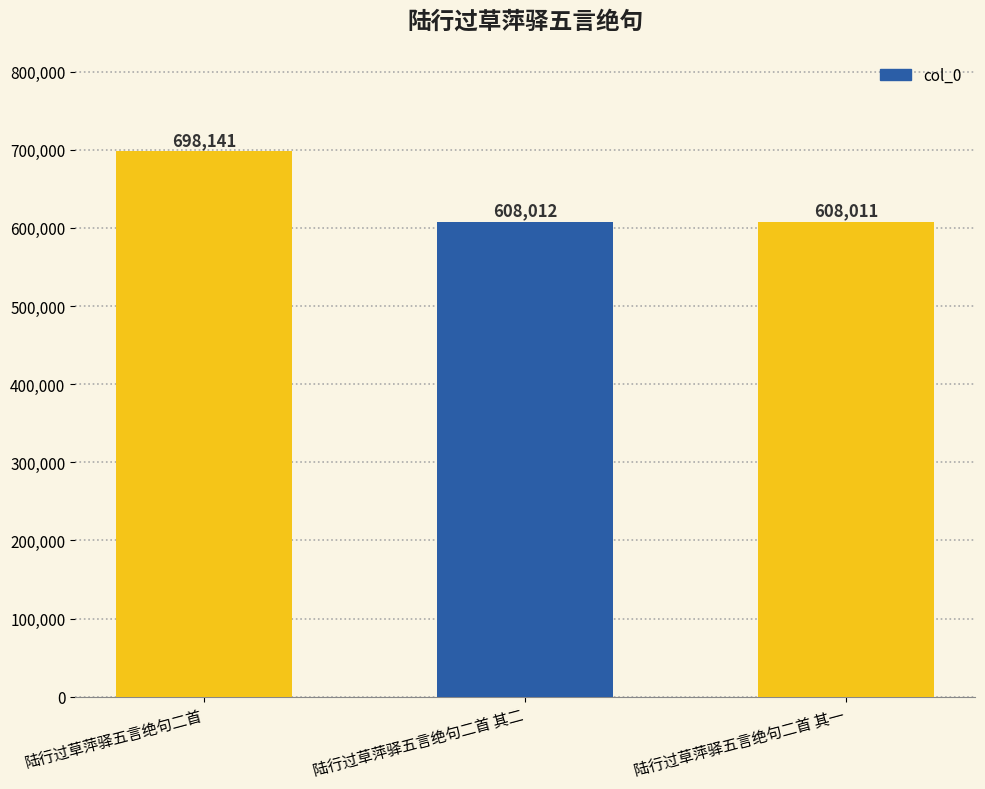

Rank the categories by value from lowest to highest.

陆行过草萍驿五言绝句二首 其一, 陆行过草萍驿五言绝句二首 其二, 陆行过草萍驿五言绝句二首